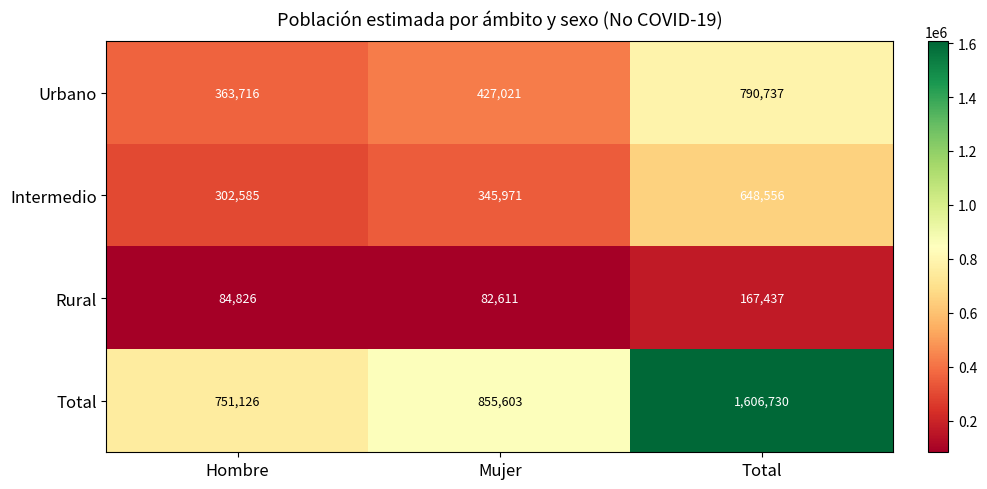

At which category does the chart reach its minimum across all series?

Mujer